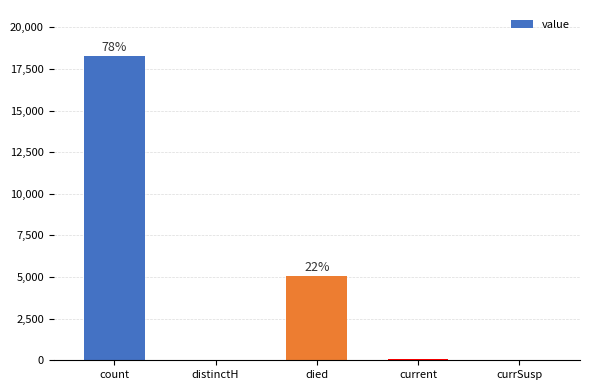

Approximately how many times larger is the value at died compared to count?

0.3